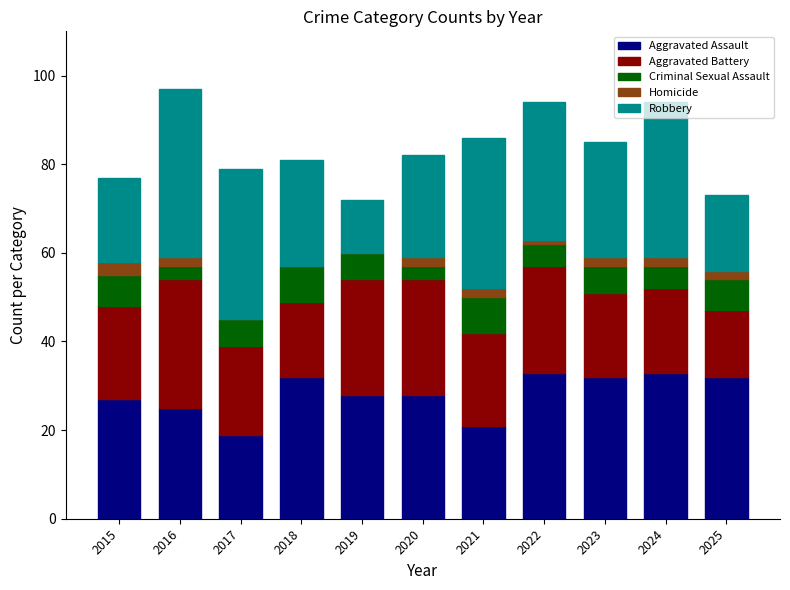

What is the total value across all series at 2025?

73